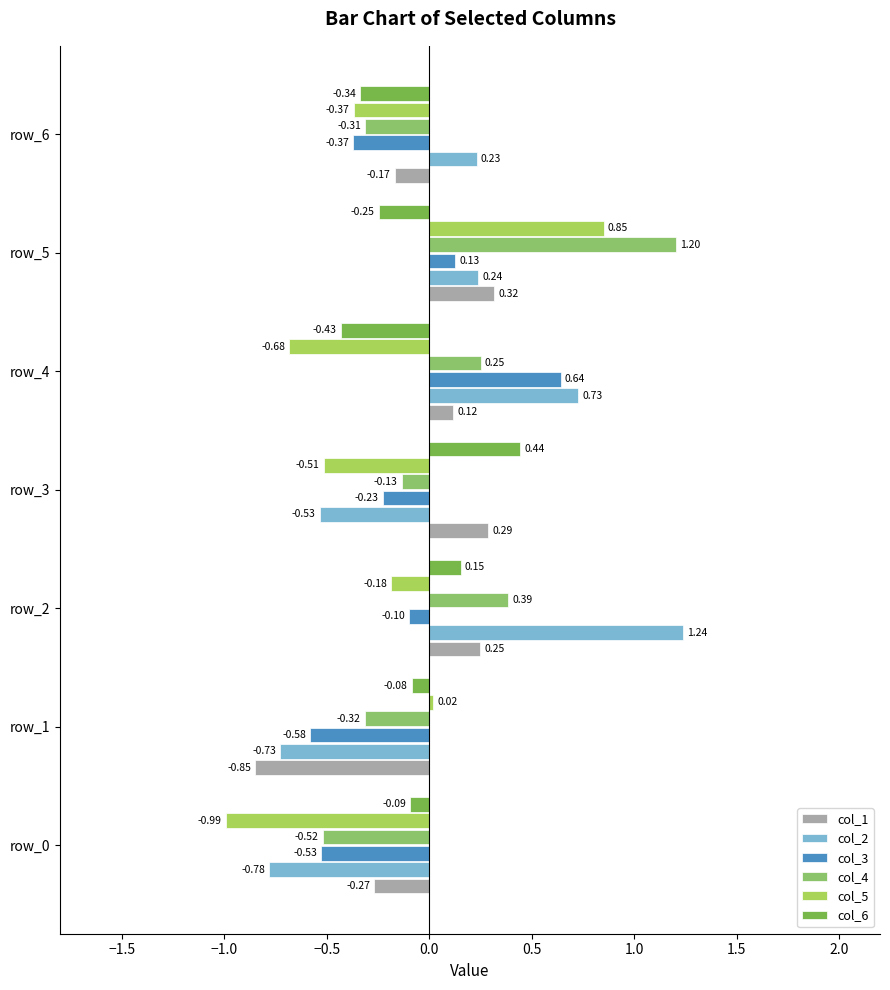

What are all the series names shown in the legend?

col_1, col_2, col_3, col_4, col_5, col_6